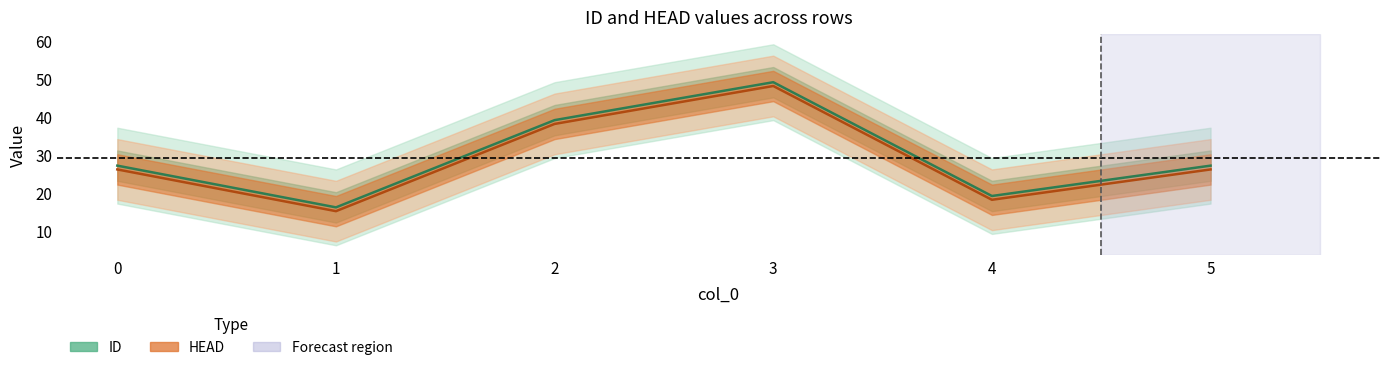

What is the minimum value for ID?

16